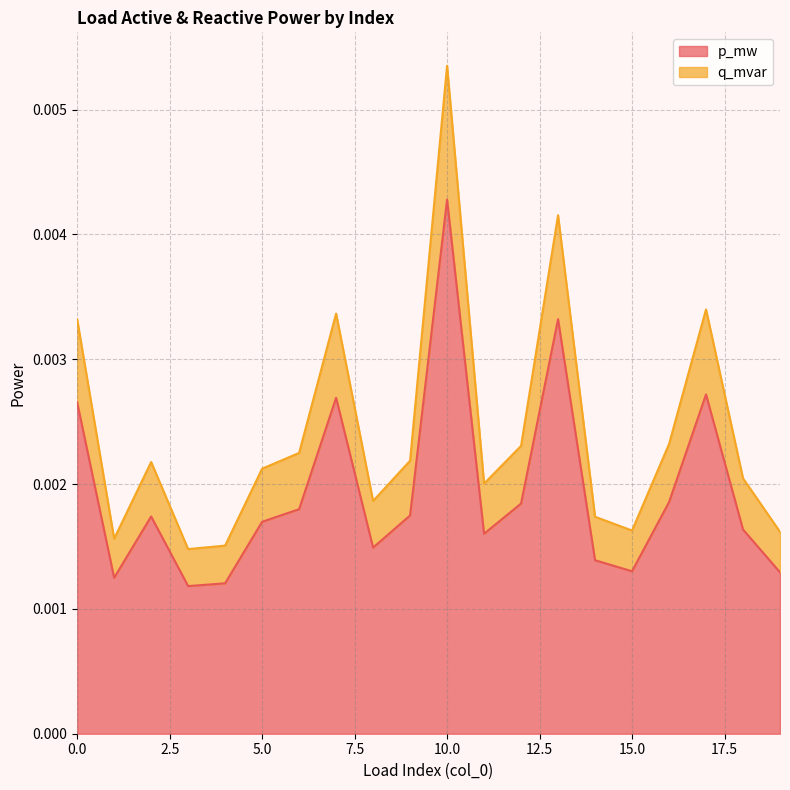

What are all the series names shown in the legend?

p_mw, q_mvar